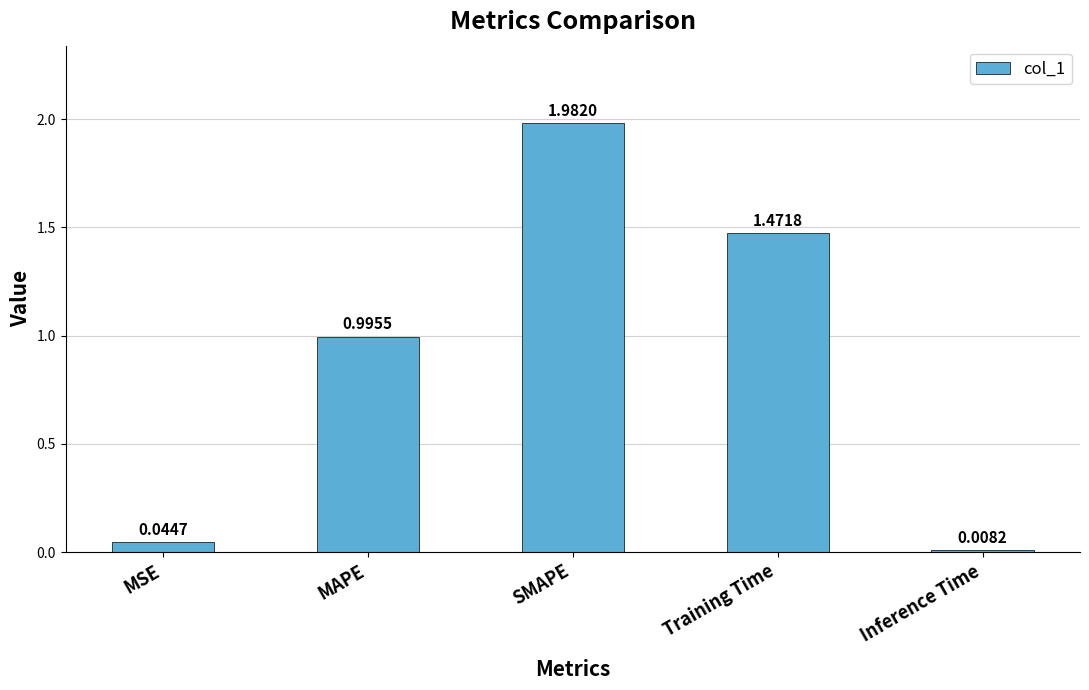

What is the sum of the values at MSE and MAPE?

1.0